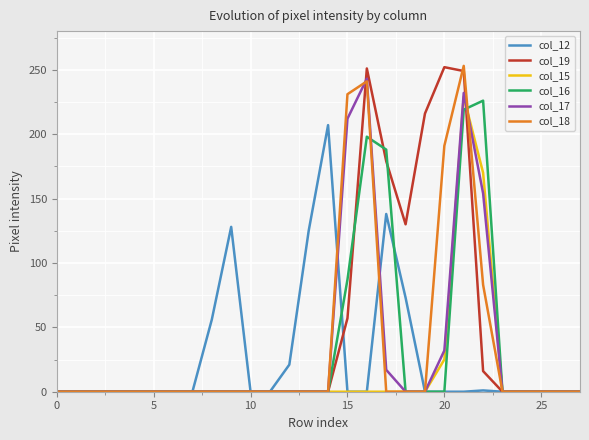

Which series has the largest total across all categories?

col_19